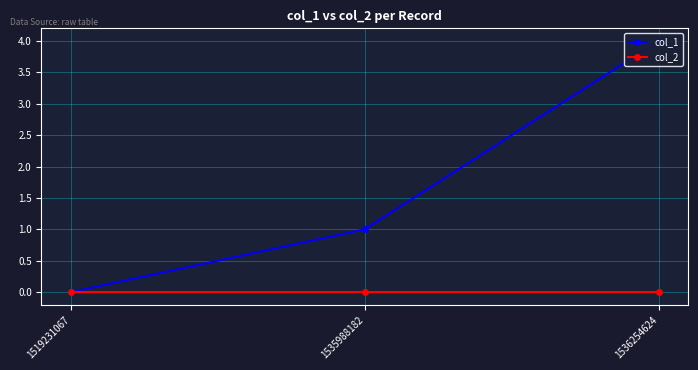

Reading left to right, extract all data points from this chart.

col_1: 0	1	4
col_2: 0	0	0